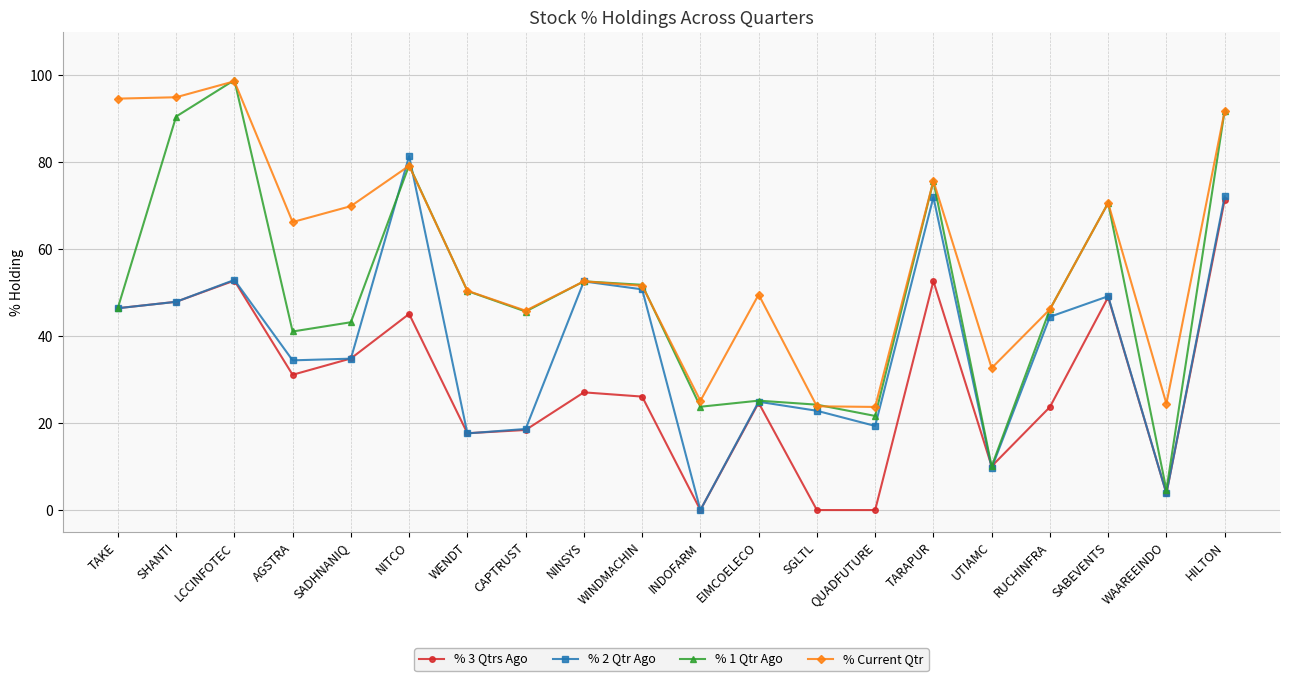

Which series has the largest total across all categories?

% Current Qtr